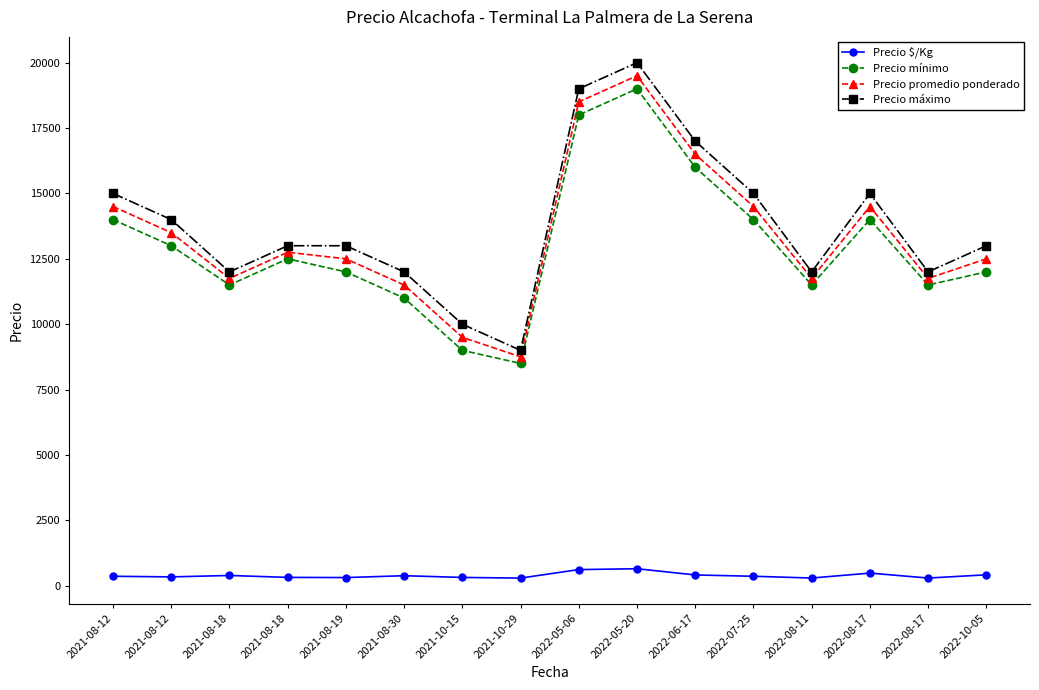

What is the value of the Precio mínimo point at the 1st from the left?

14000